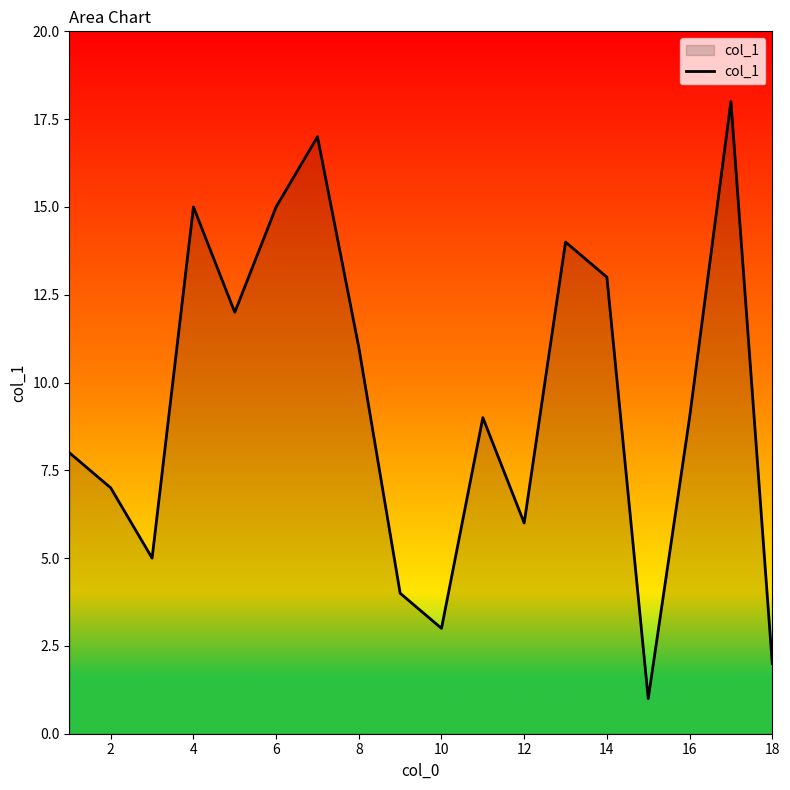

What is the difference between the maximum and minimum values?

17